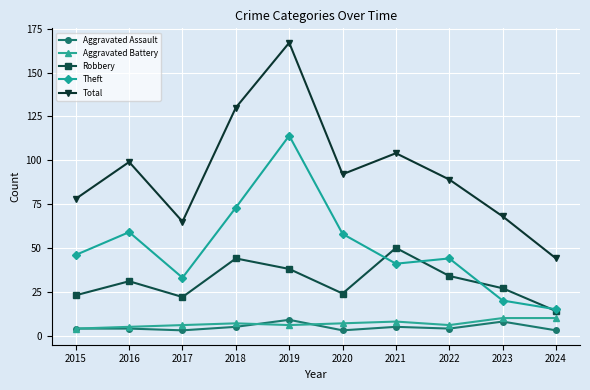

What value does the Aggravated Assault series have at 2019?

9